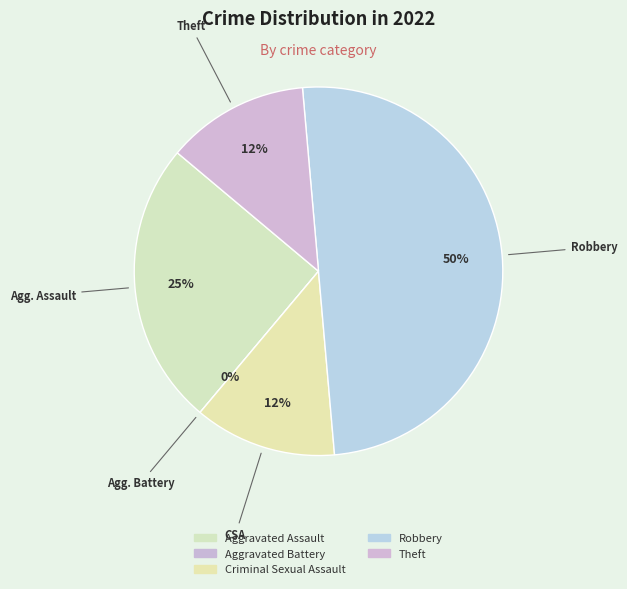

Between Criminal Sexual Assault and Aggravated Assault, which is larger?

Aggravated Assault